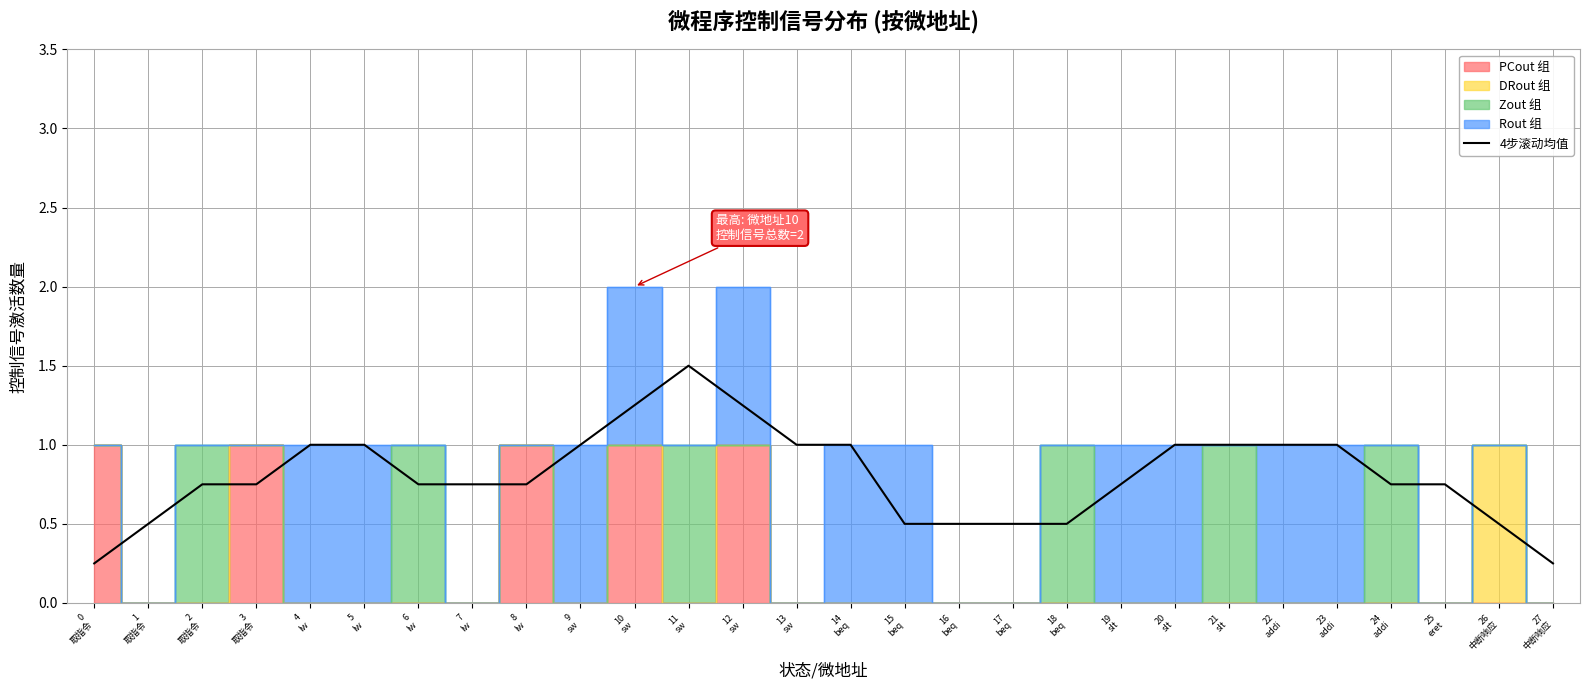

Reading right to left, what are all the values shown in this chart?

27
中断响应=0.2	26
中断响应=0.5	25
eret=0.8	24
addi=0.8	23
addi=1.0	22
addi=1.0	21
slt=1.0	20
slt=1.0	19
slt=0.8	18
beq=0.5	17
beq=0.5	16
beq=0.5	15
beq=0.5	14
beq=1.0	13
sw=1.0	12
sw=1.2	11
sw=1.5	10
sw=1.2	9
sw=1.0	8
lw=0.8	7
lw=0.8	6
lw=0.8	5
lw=1.0	4
lw=1.0	3
取指令=0.8	2
取指令=0.8	1
取指令=0.5	0
取指令=0.2